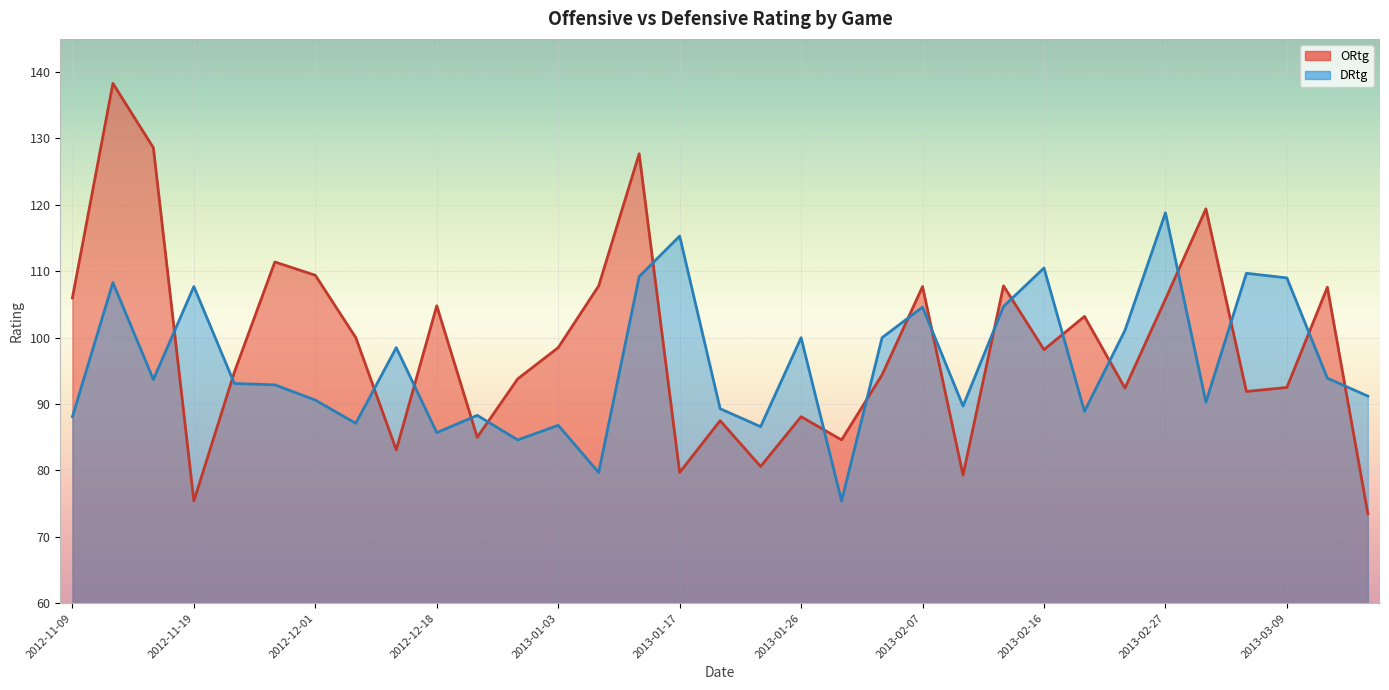

Which has a higher value, 2013-01-30 or 2012-12-05?

2012-12-05